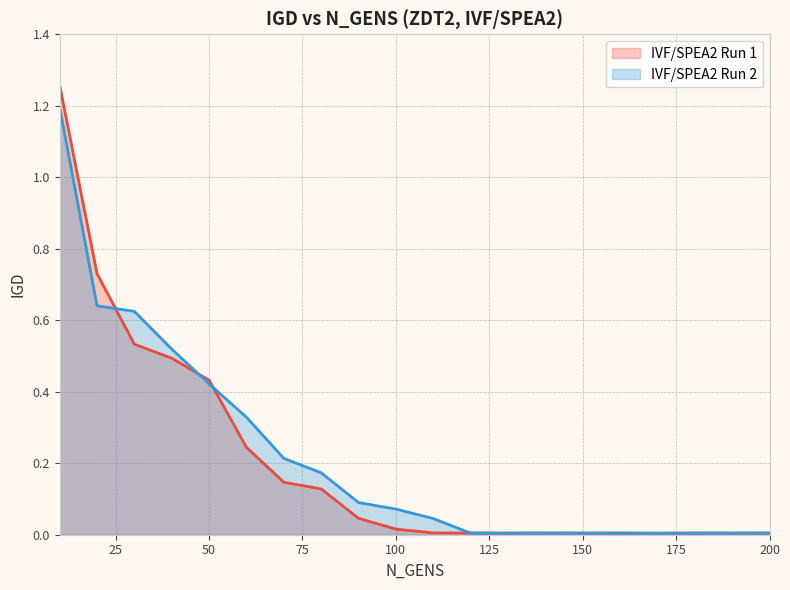

Does the chart display data point markers on the line(s)?

No